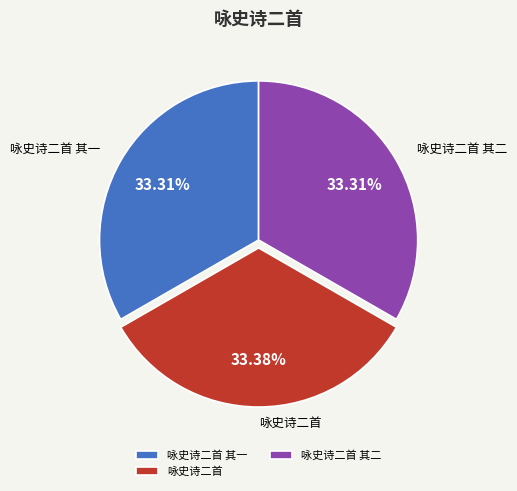

What is the ratio of the value at 咏史诗二首 其二 to the value at 咏史诗二首 其一?

1.0